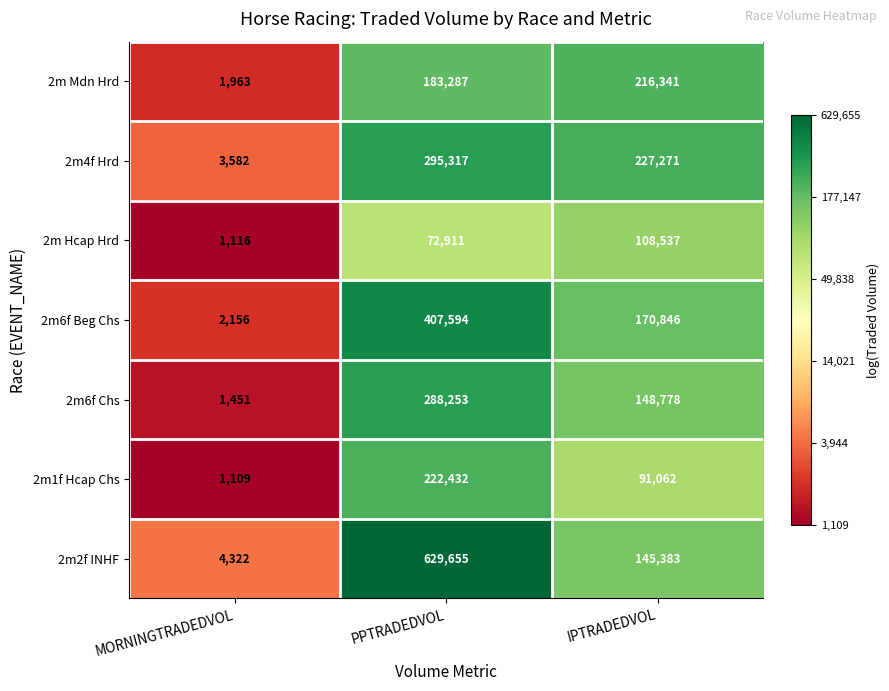

Which series has the largest total across all categories?

2m2f INHF